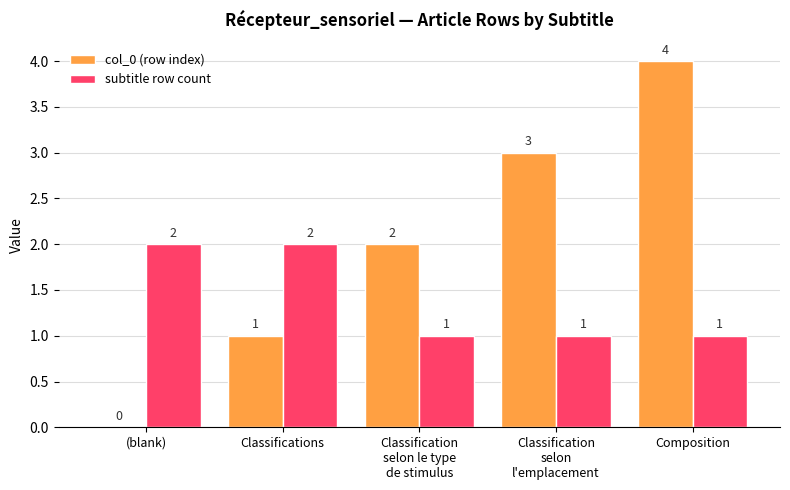

True or false: subtitle row count has a value of 2 at Classifications.

True